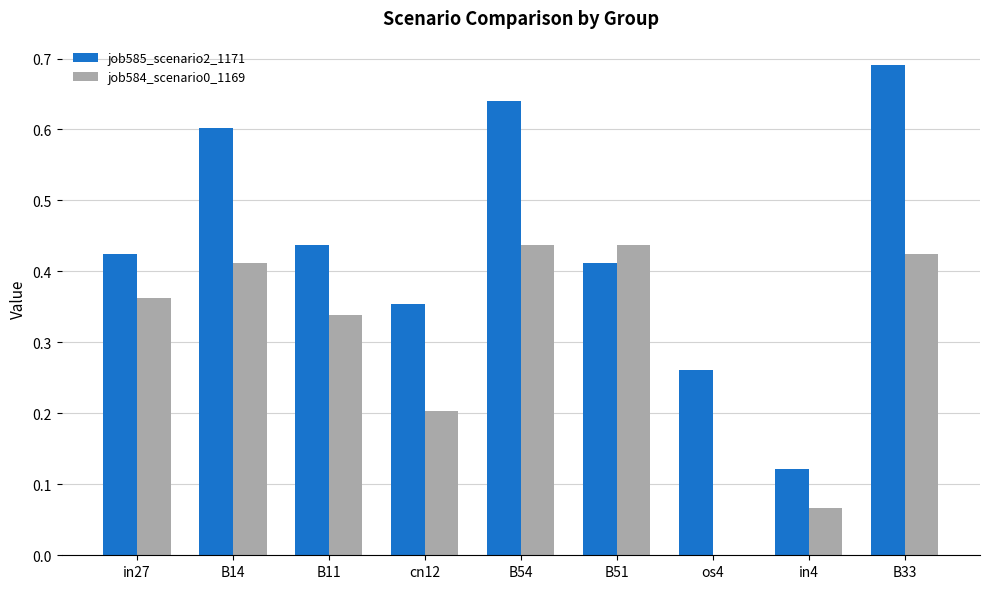

Which series changed the most between B51 and B33?

job585_scenario2_1171